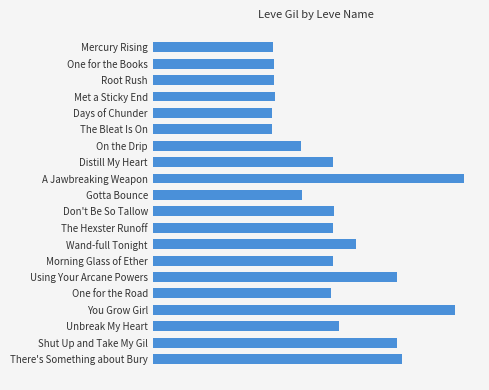

Are the bars horizontal?

Yes